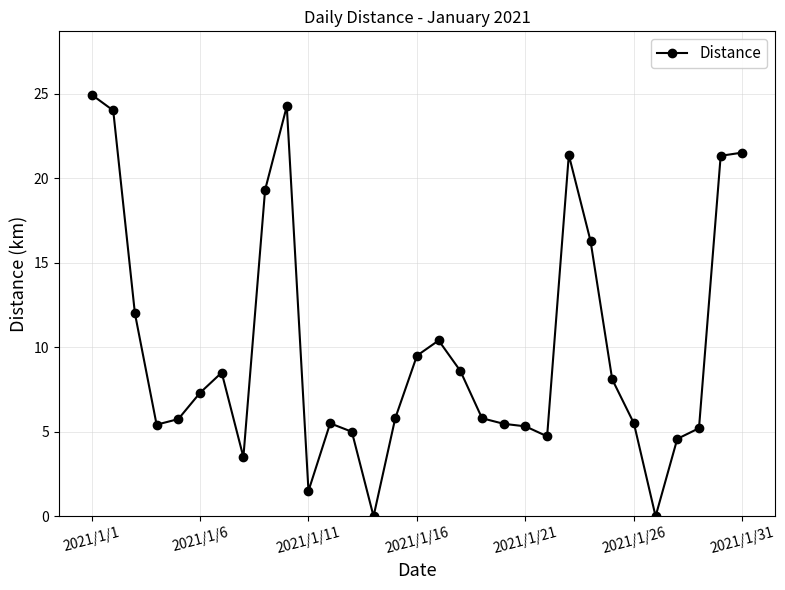

True or false: the data has more than 0 interior local peaks.

True